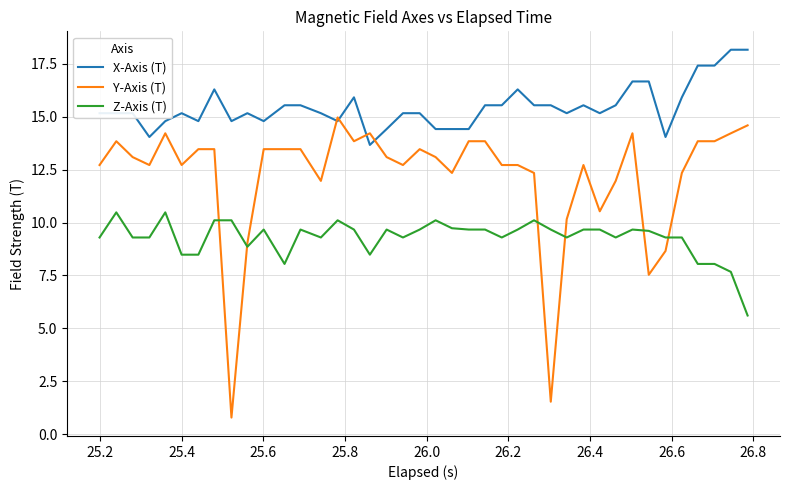

List the series in order of their peak value, highest first.

X-Axis (T), Y-Axis (T), Z-Axis (T)